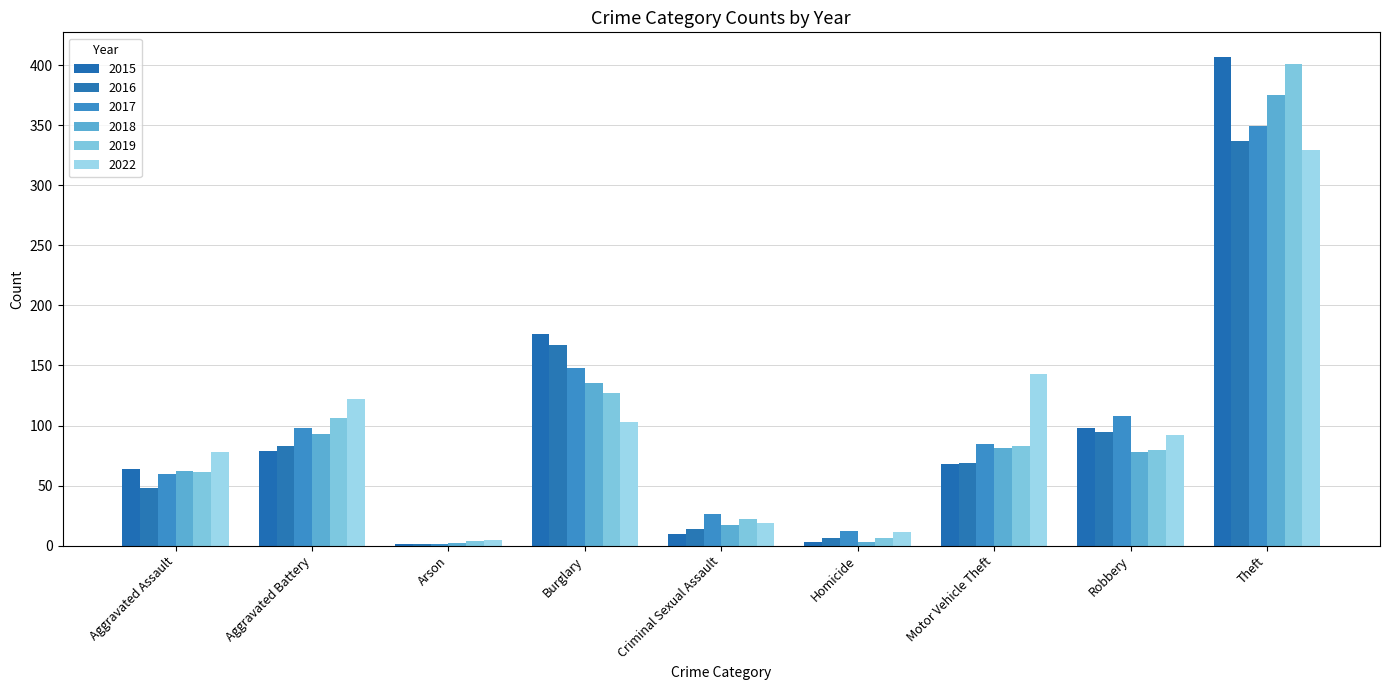

What is the label of the 4th bar from the left?

Burglary